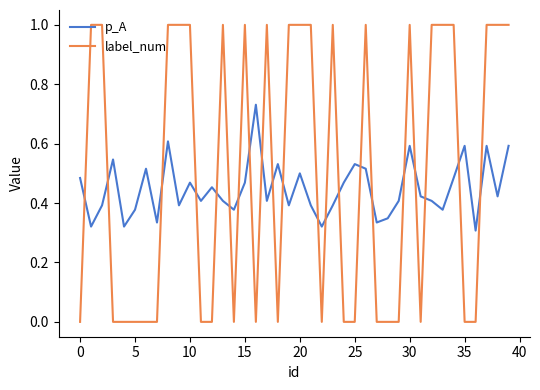

How many intersections are there between label_num and p_A?

21